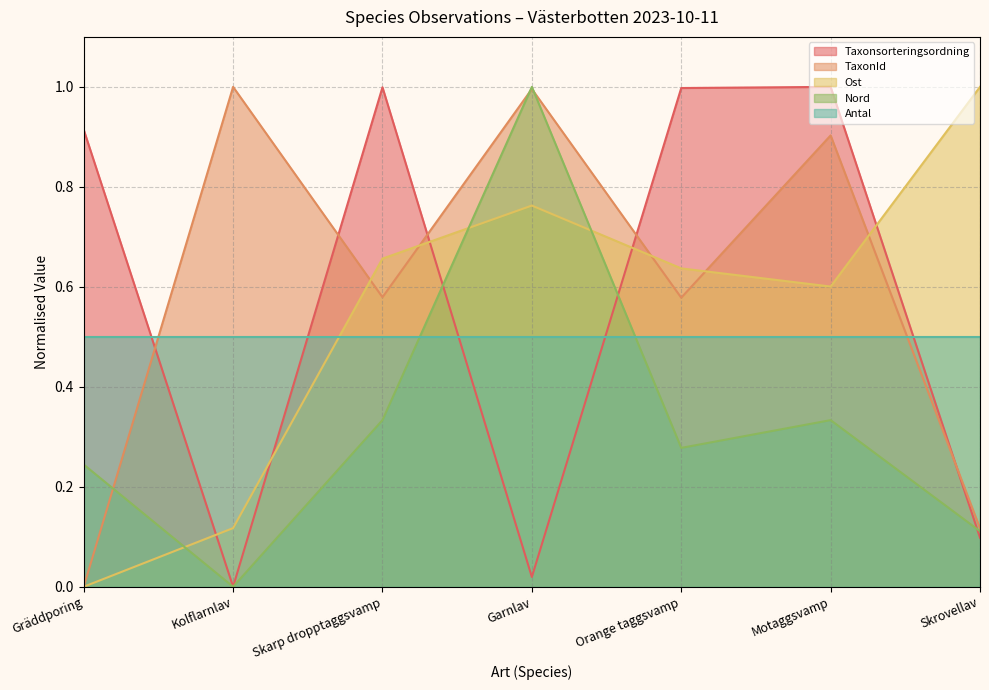

Between Gräddporing and Garnlav, which series saw the biggest shift?

TaxonId